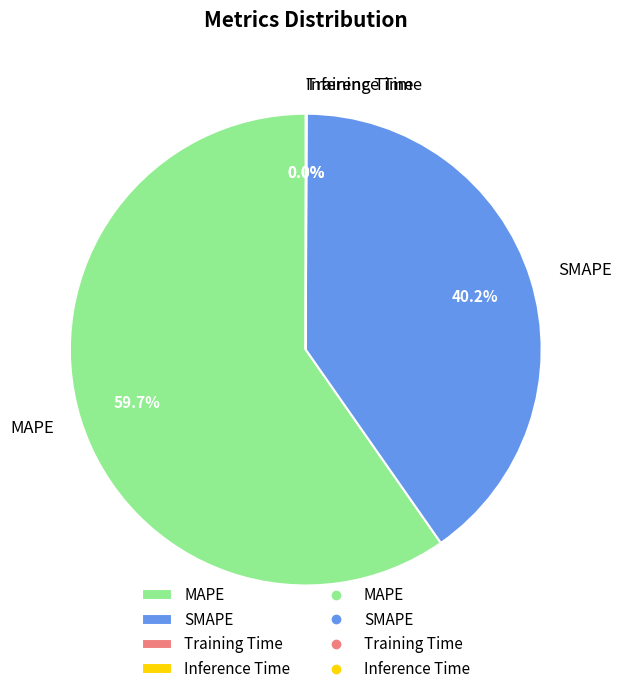

Is there any slice that represents more than half of the pie?

Yes